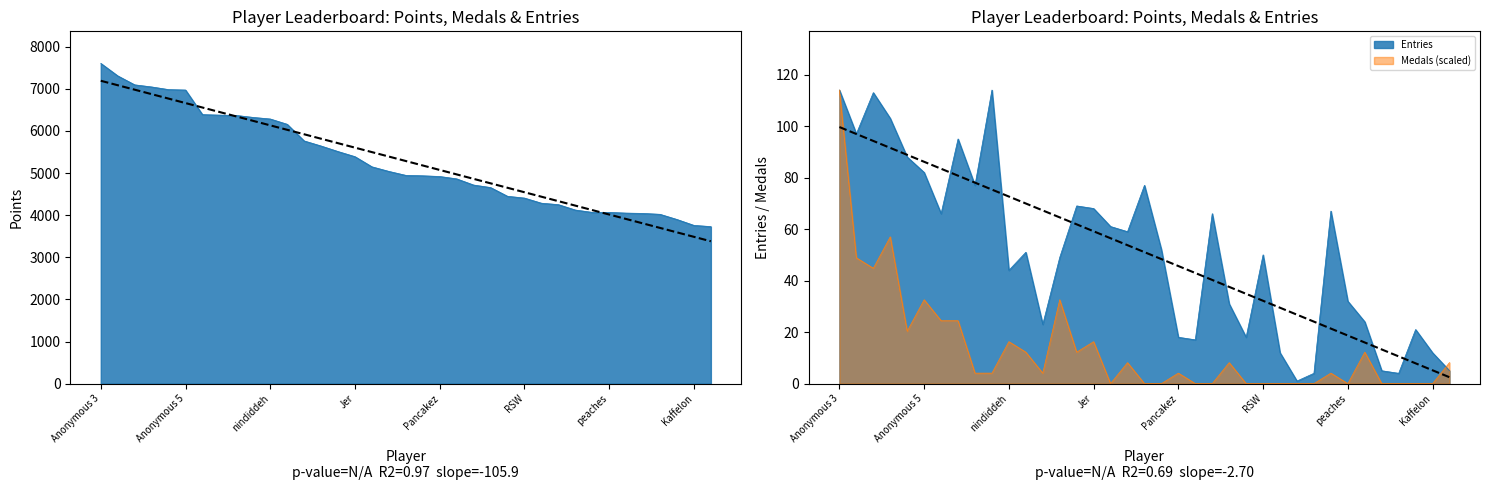

What is the highest value of the Points series?

7606.0